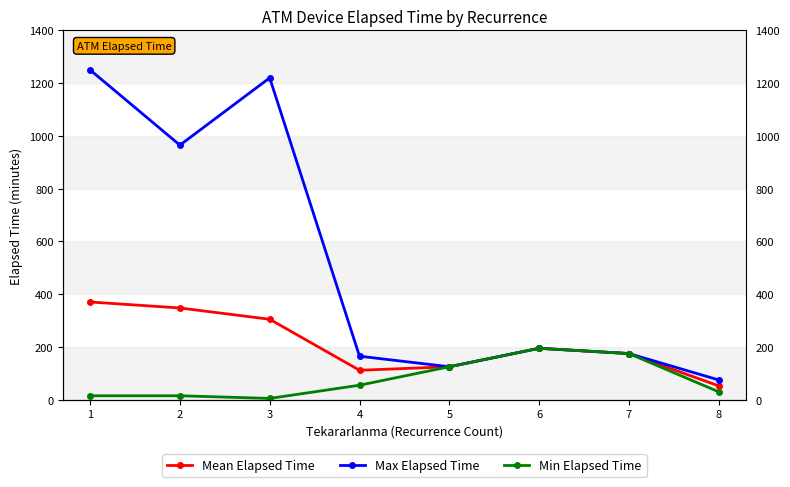

What is the value of the Min Elapsed Time point at the 4th from the left?

55.0